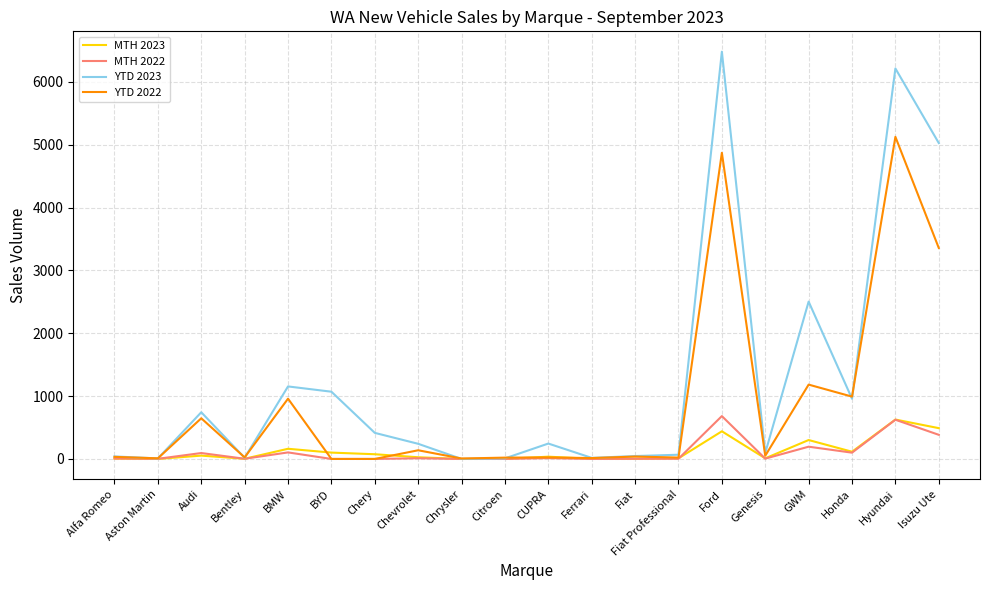

Which series has the widest spread of values?

YTD 2023